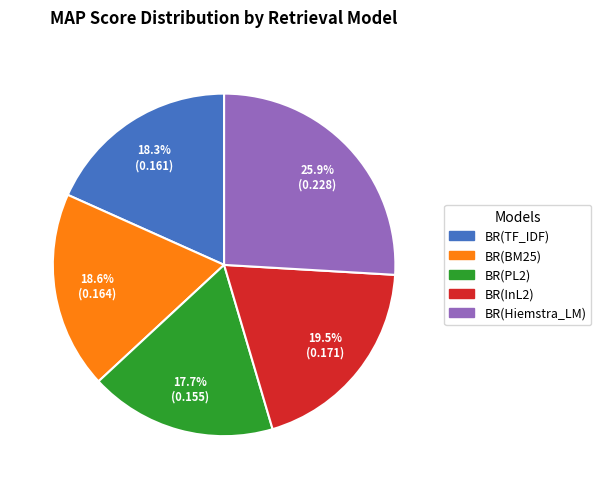

Which has a higher value, BR(PL2) or BR(BM25)?

BR(BM25)